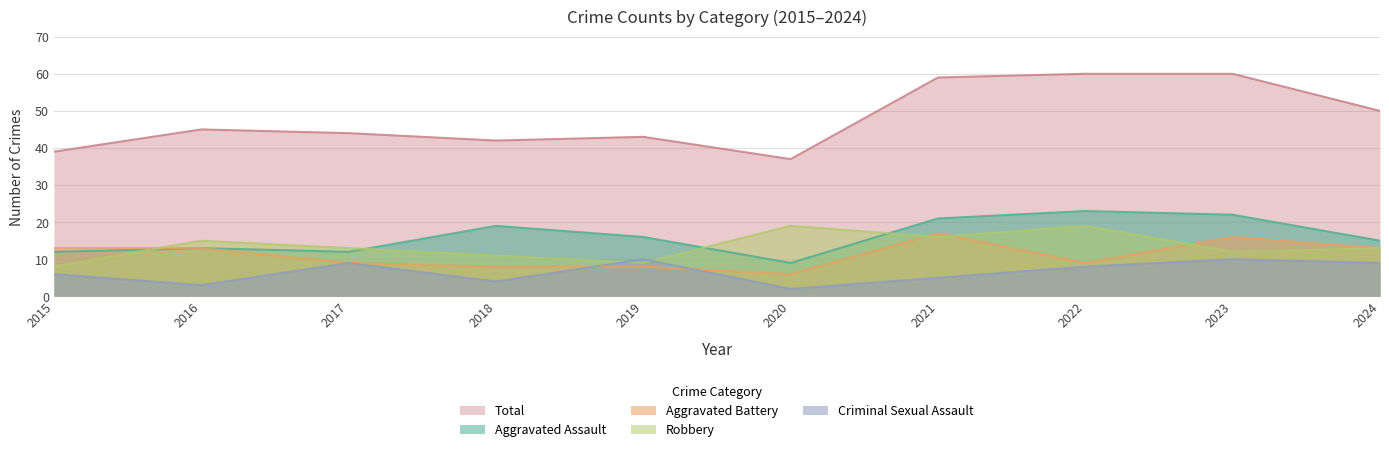

Is the value of Criminal Sexual Assault at 2017 greater than the value of Aggravated Assault at 2023?

No